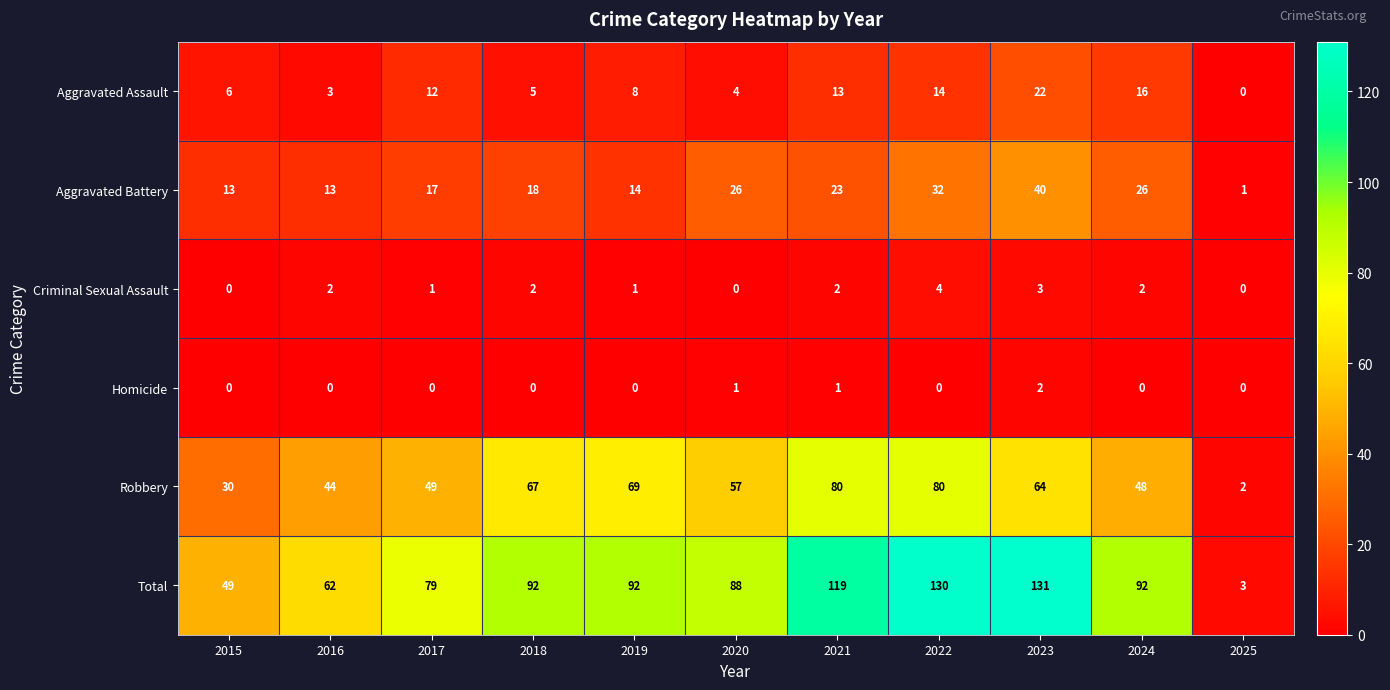

What is the difference between the maximum and minimum values in the Robbery series?

78